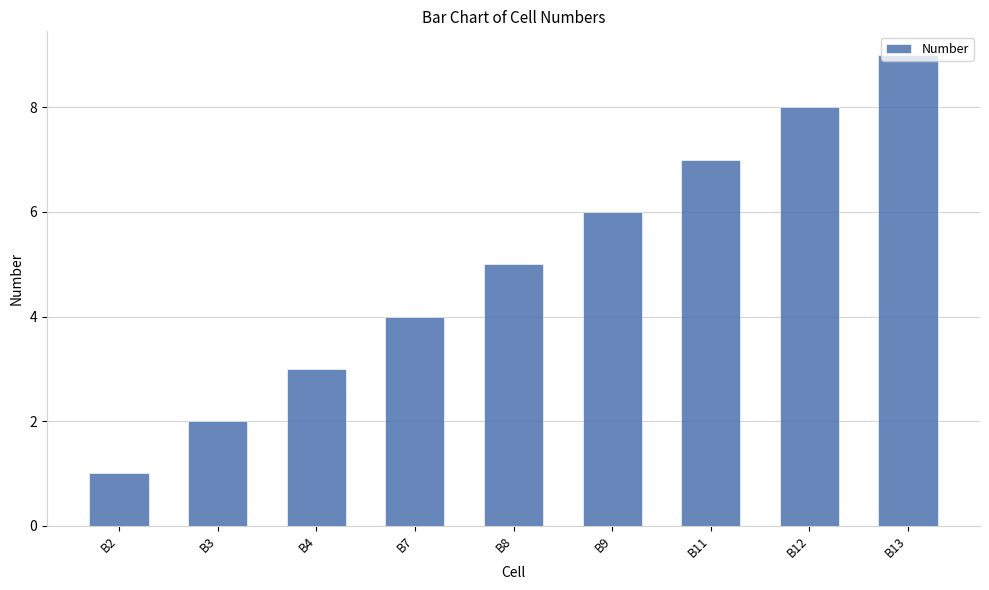

List the labels in order of value, largest first.

B13, B12, B11, B9, B8, B7, B4, B3, B2